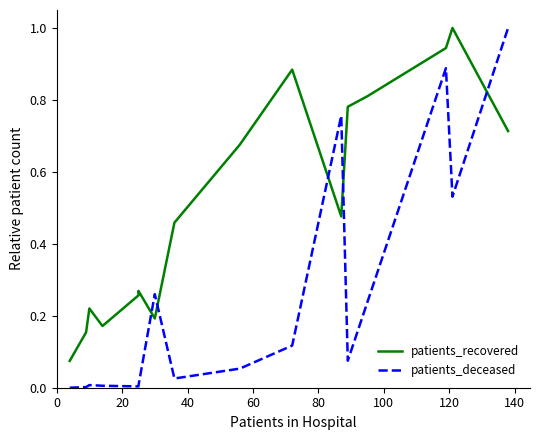

What is the spread (max minus min) of values at 120?

0.1